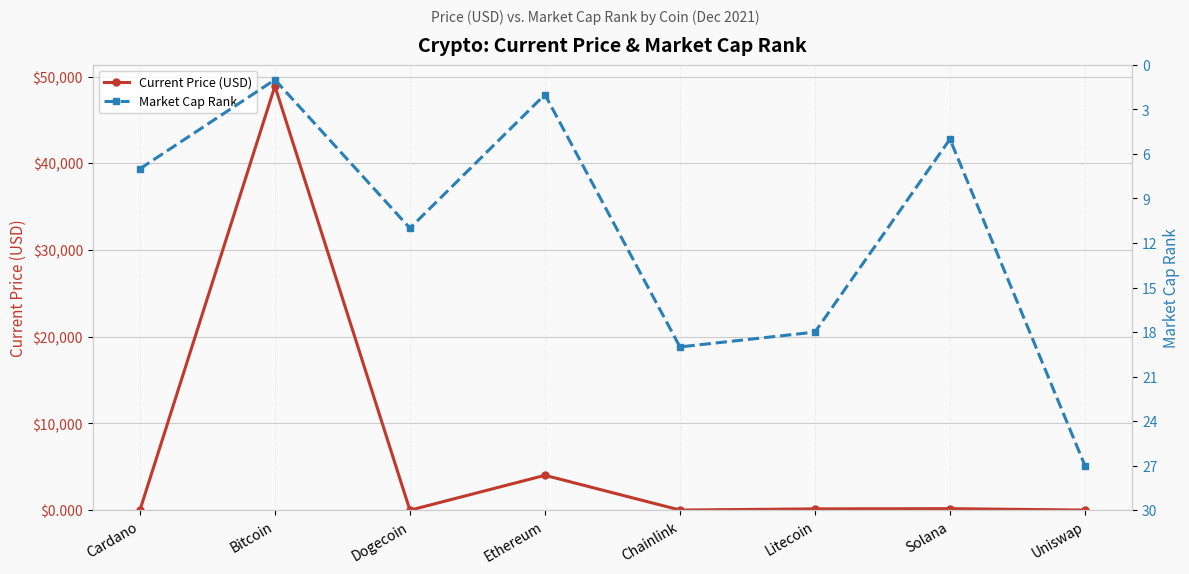

True or false: Current Price (USD) has a value of 0.4 at Cardano.

False